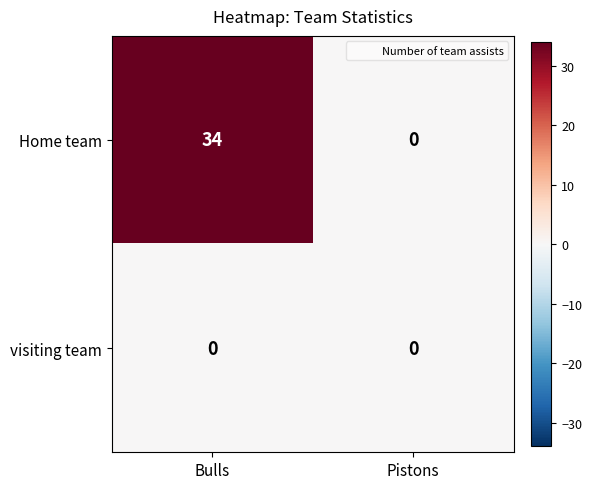

At how many categories does at least one series exceed 20?

1